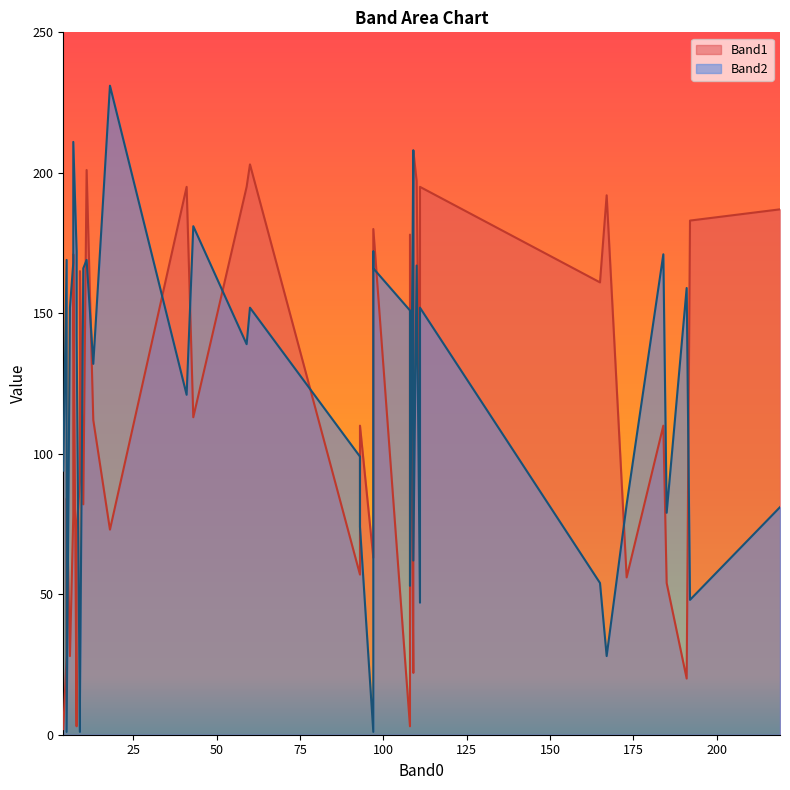

Rank the series by their average value, from highest to lowest.

Band2, Band1